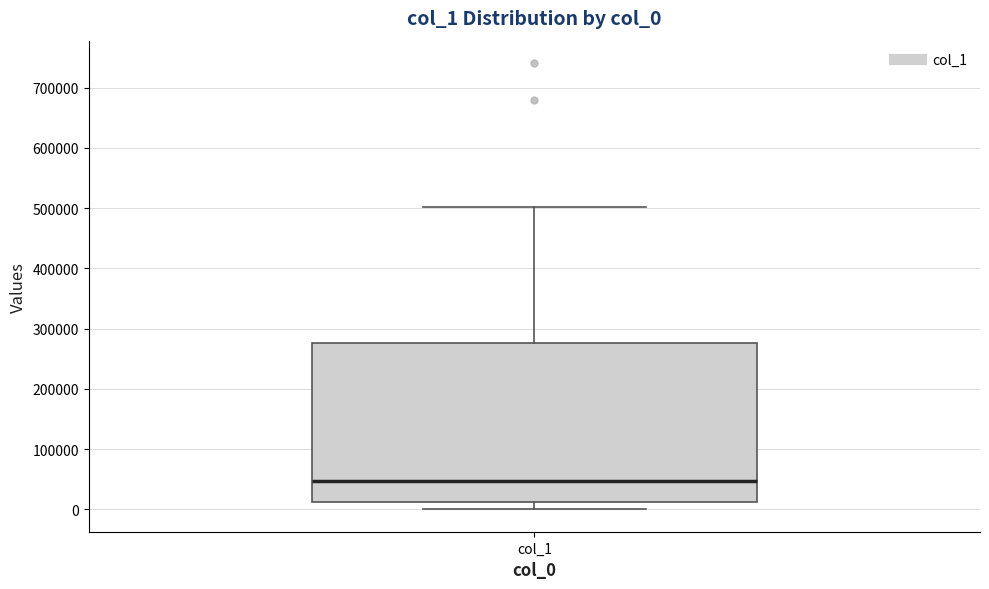

Where is the upper edge of the box for col_1 on the y-axis? The values are not printed on the chart, so give them approximately, as read against the axis.

280000